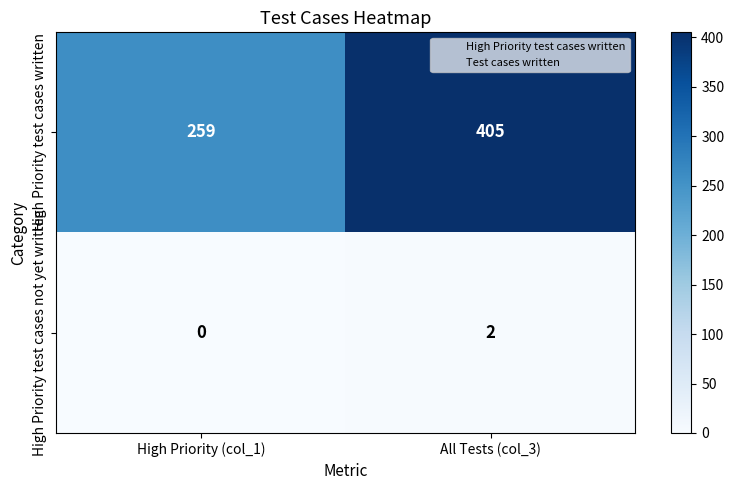

What is the average value of the High Priority test cases written series?

332